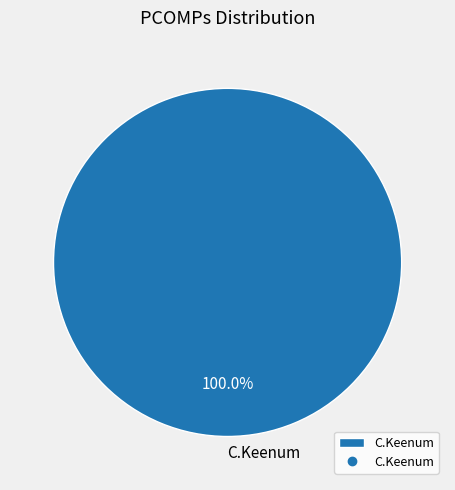

Rank the categories by value from highest to lowest.

C.Keenum